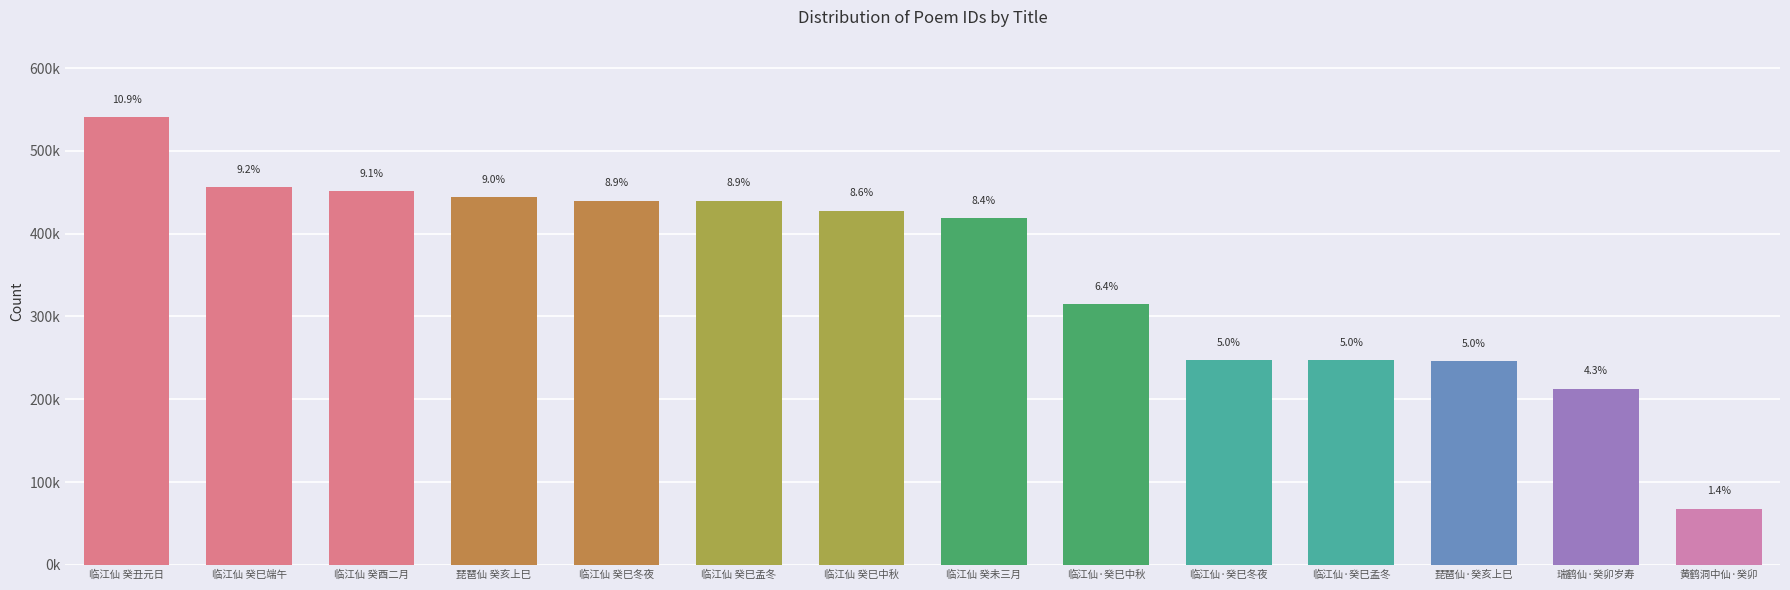

What is the change in value from 临江仙 癸巳中秋 to 黄鹤洞中仙·癸卯?

-359825